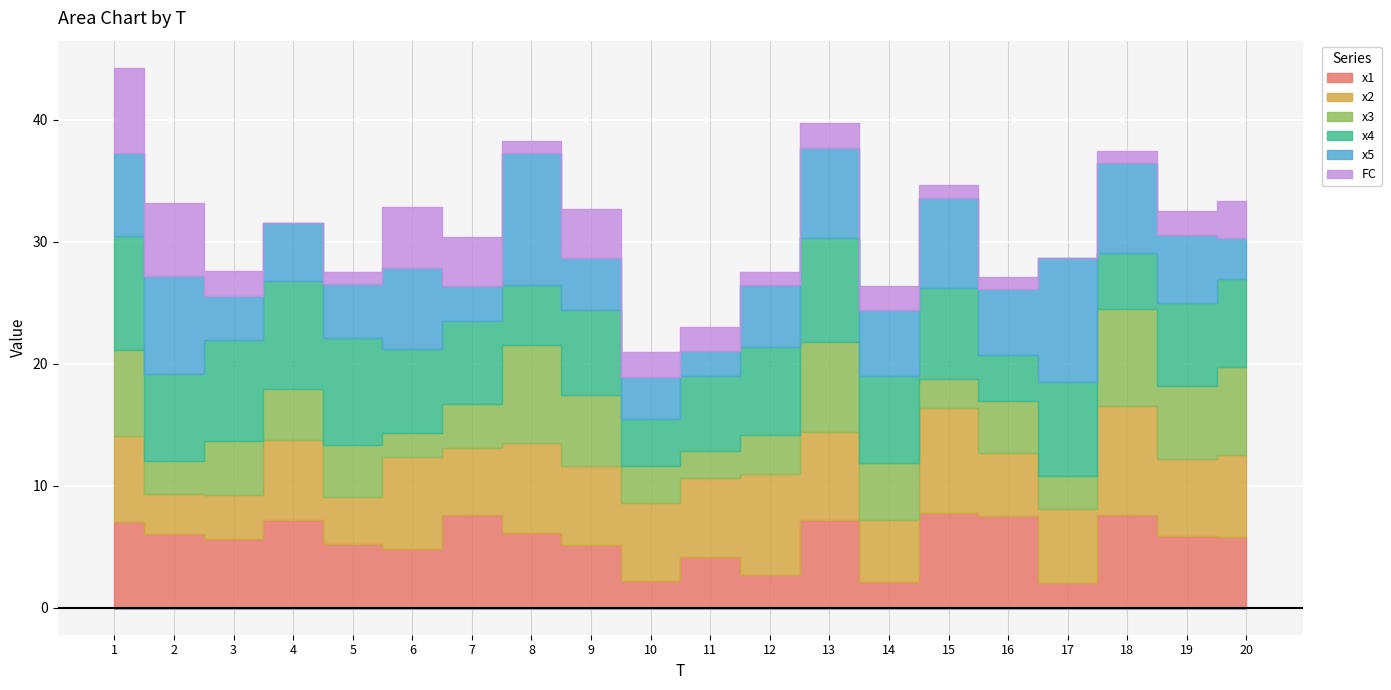

True or false: x4 and FC cross at least once.

False